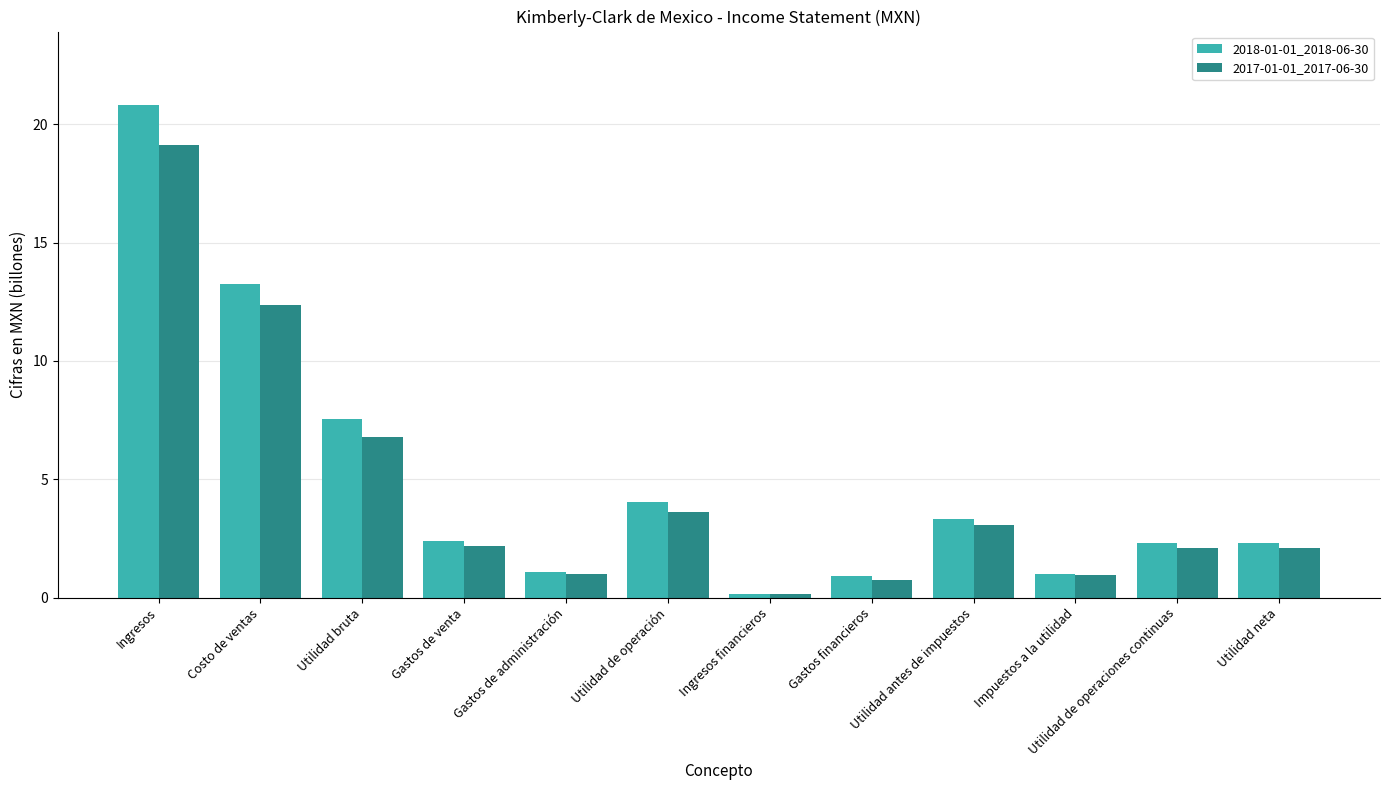

Between Utilidad de operación and Utilidad antes de impuestos, which series saw the biggest shift?

2018-01-01_2018-06-30